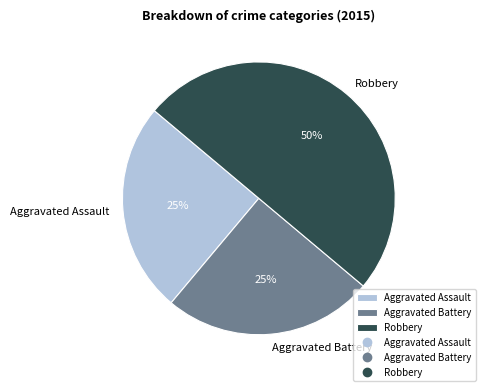

Is the sum of Robbery and Aggravated Battery greater than half?

Yes